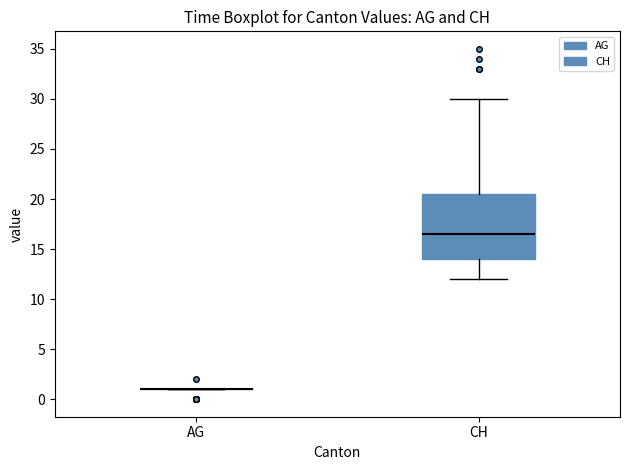

Which box is the tallest, from its lower edge to its upper edge?

CH